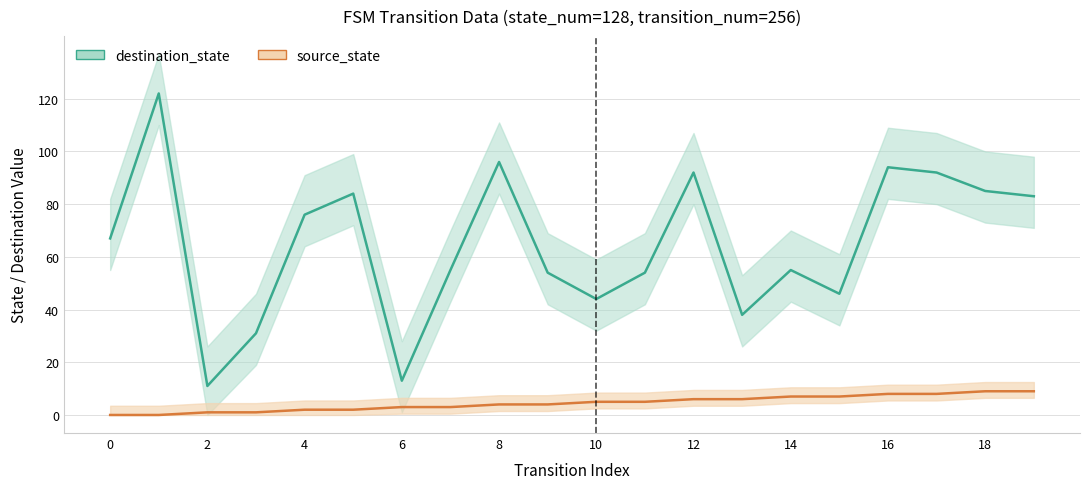

What is the difference between the maximum and minimum values in the source_state series?

9